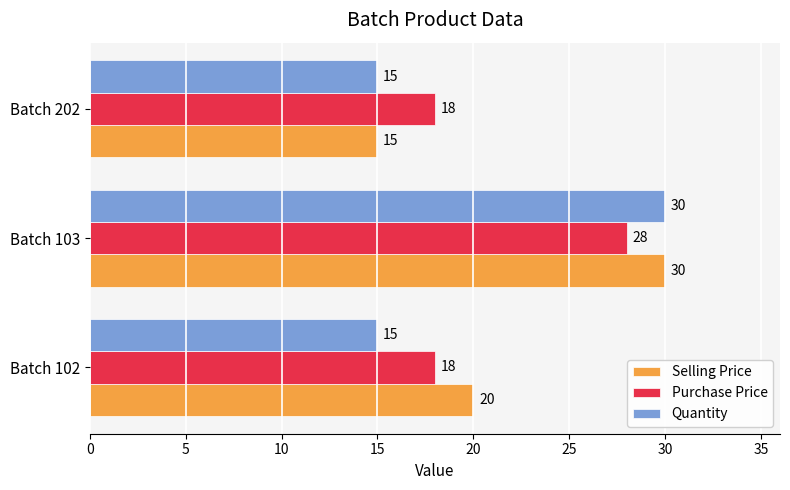

True or false: Purchase Price has a value of 28 at Batch 103.

True